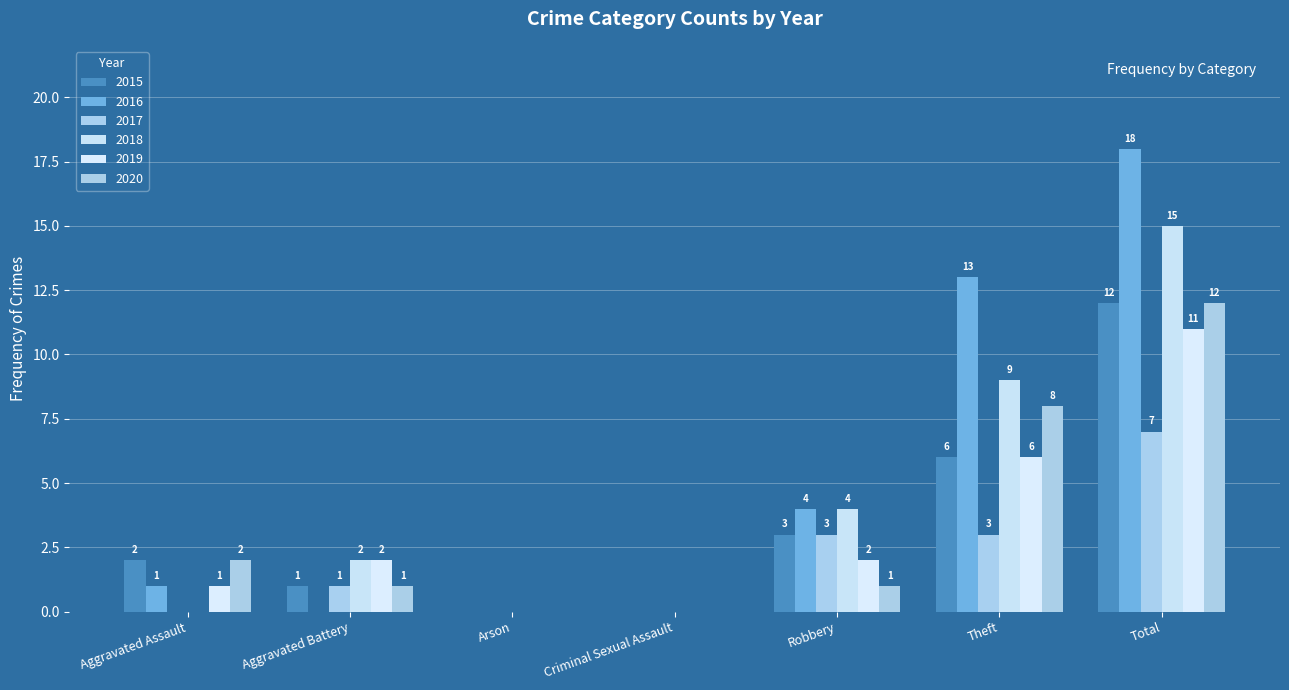

Count the number of data series in this chart.

6